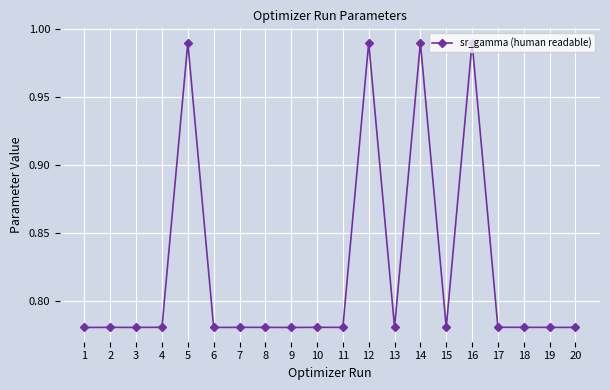

The chart shows a value of 1.2 at 9. True or false?

False